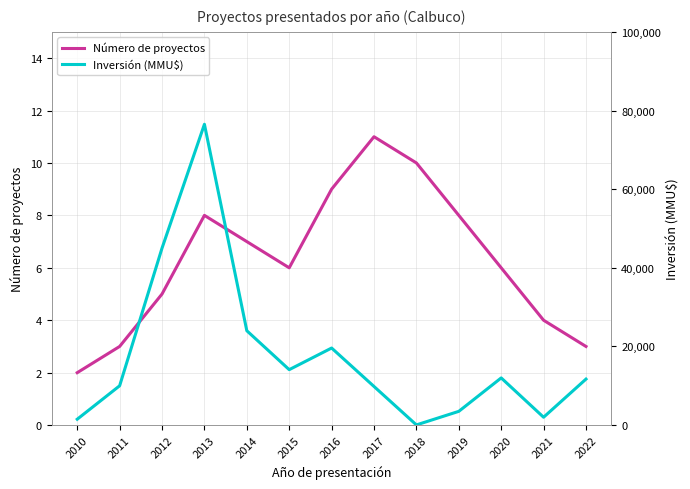

Which series changed the most between 2014 and 2020?

Inversión (MMU$)